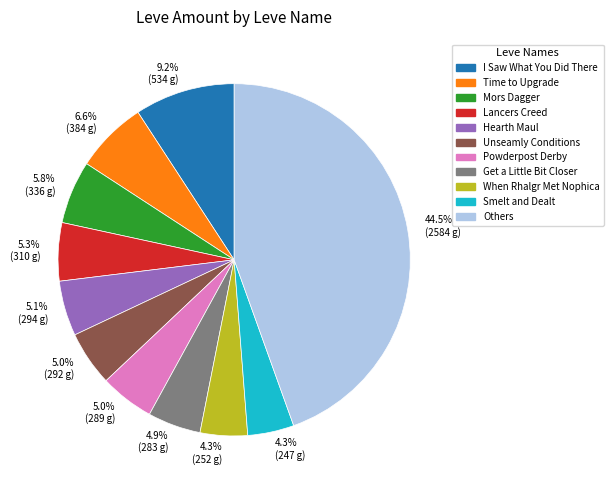

Is Hearth Maul the majority of the pie?

No